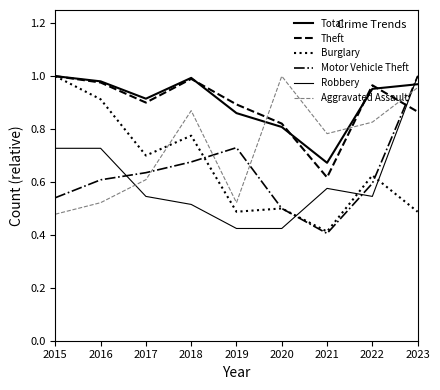

What is the sum of all Robbery values?

5.5